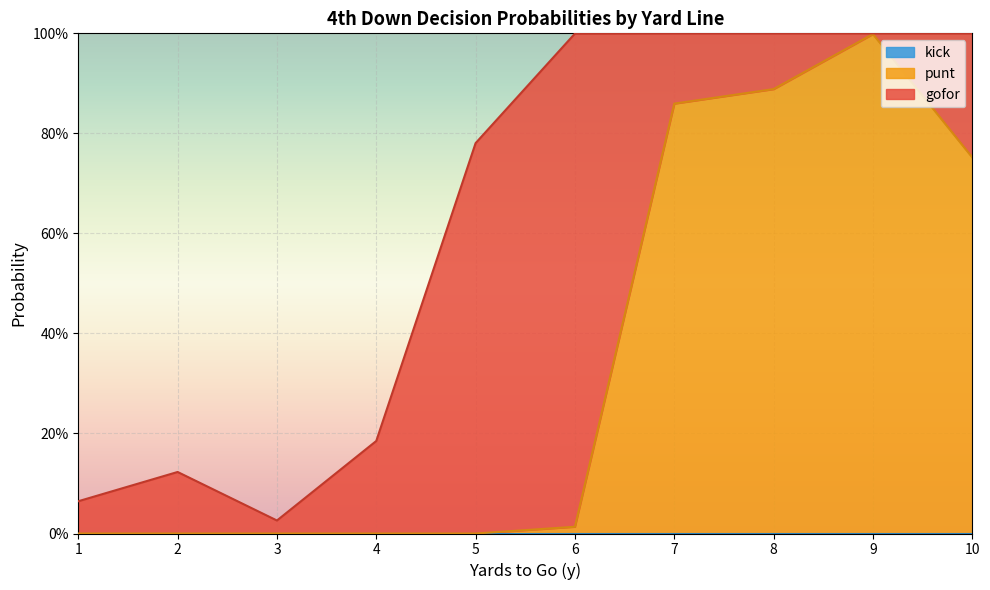

True or false: kick and punt cross at least once.

False